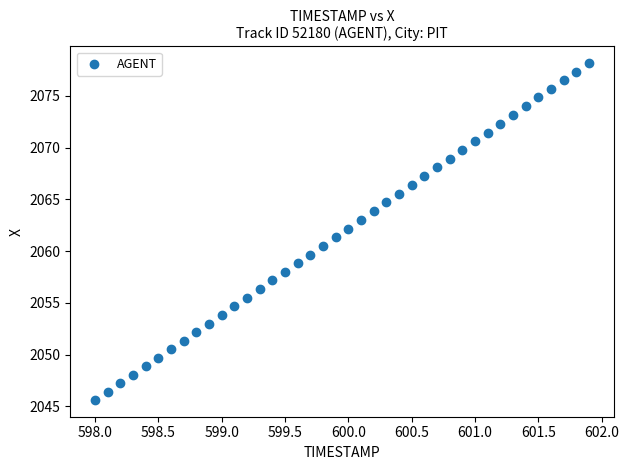

What is the range of Y values (max minus min)?

32.5